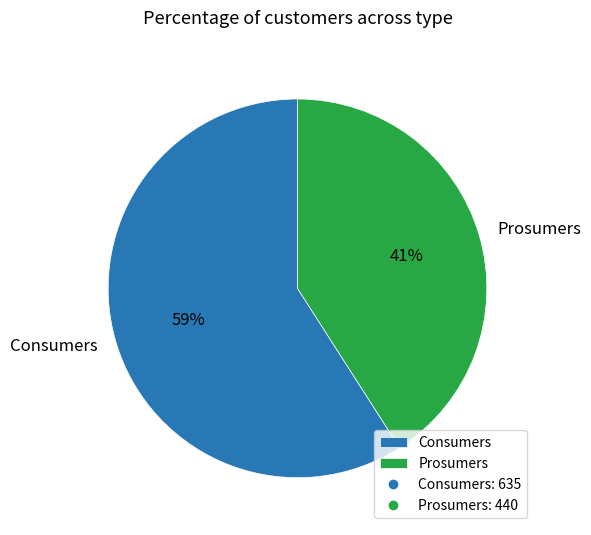

Which slice is the smallest?

Prosumers